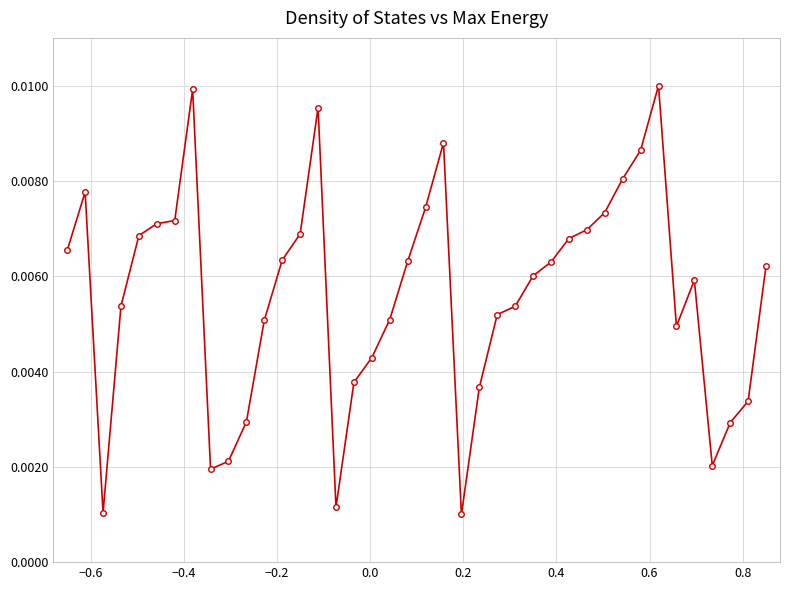

How many values are between 0 and 1?

40